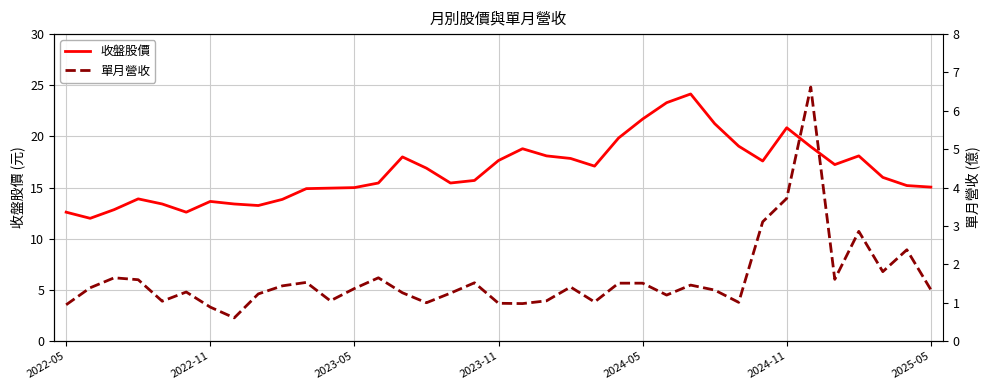

What is the minimum value for 收盤股價?

12.0